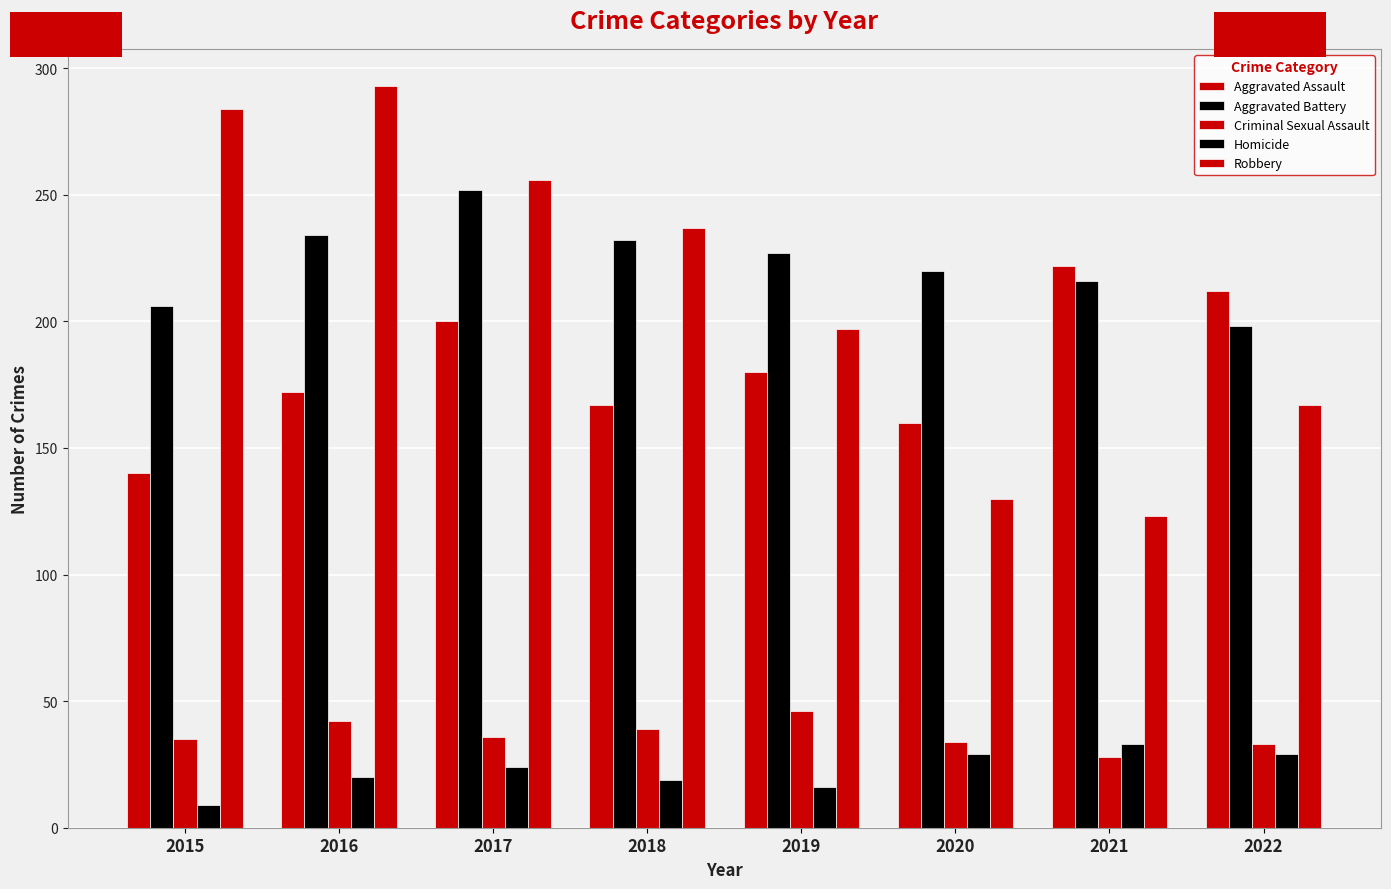

What is the difference between the highest and lowest values at 2020?

191